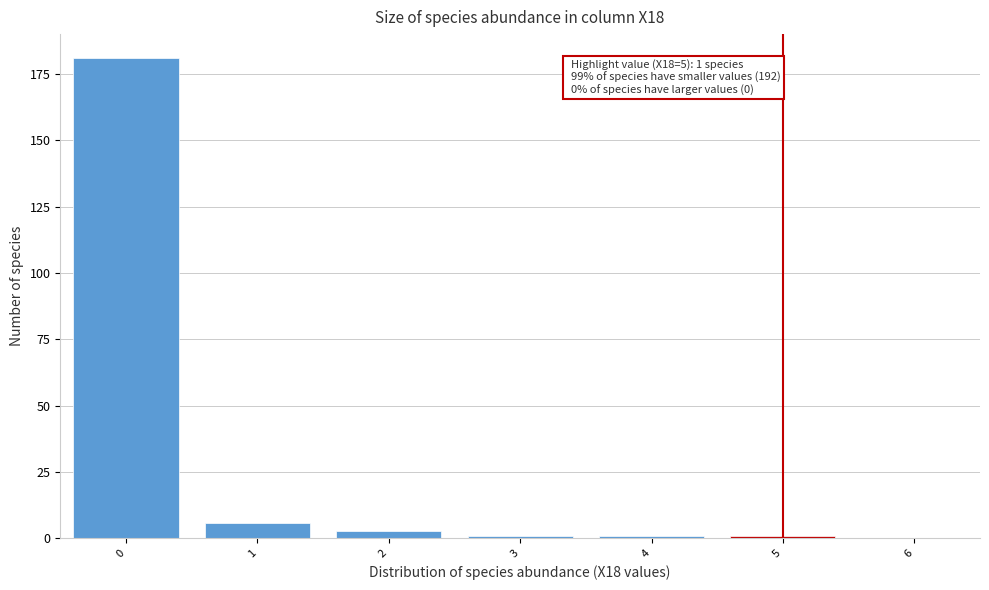

Reading left to right, what are all the values shown in this chart?

0=181	1=6	2=3	3=1	4=1	5=1	6=0